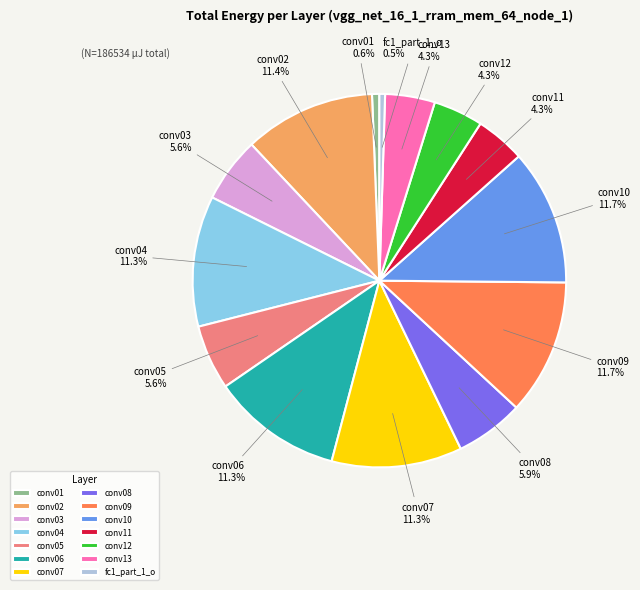

Is there a majority slice in this chart?

No